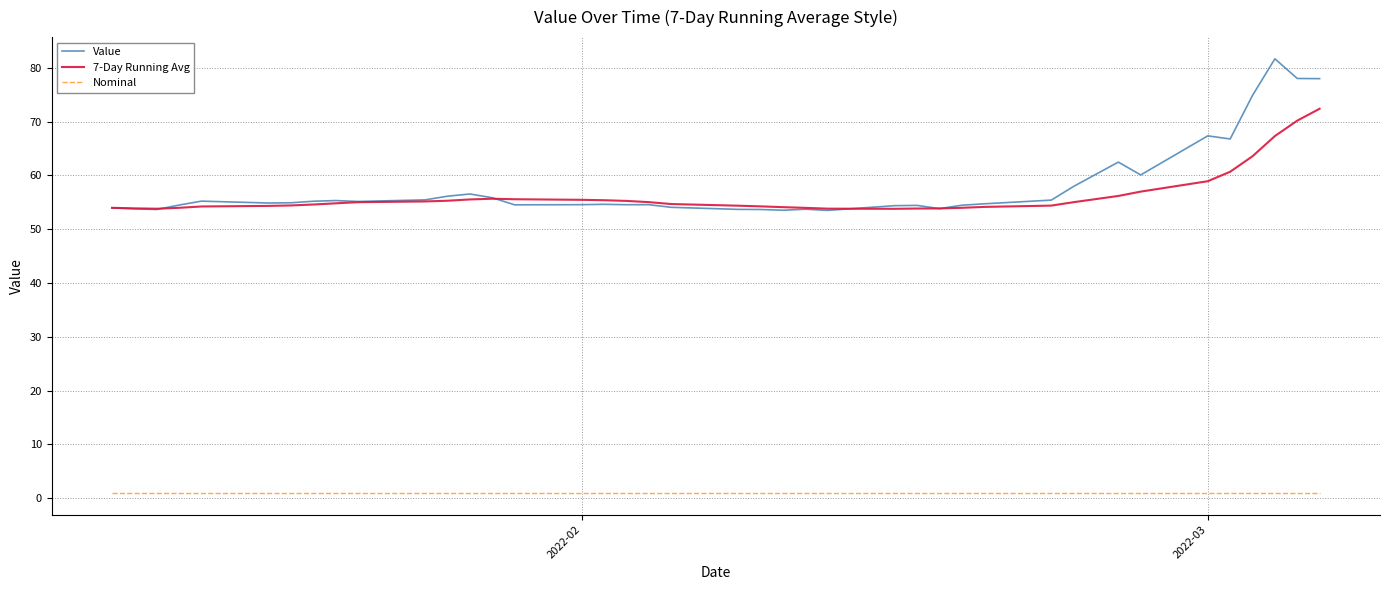

Which series has the largest total across all categories?

Value